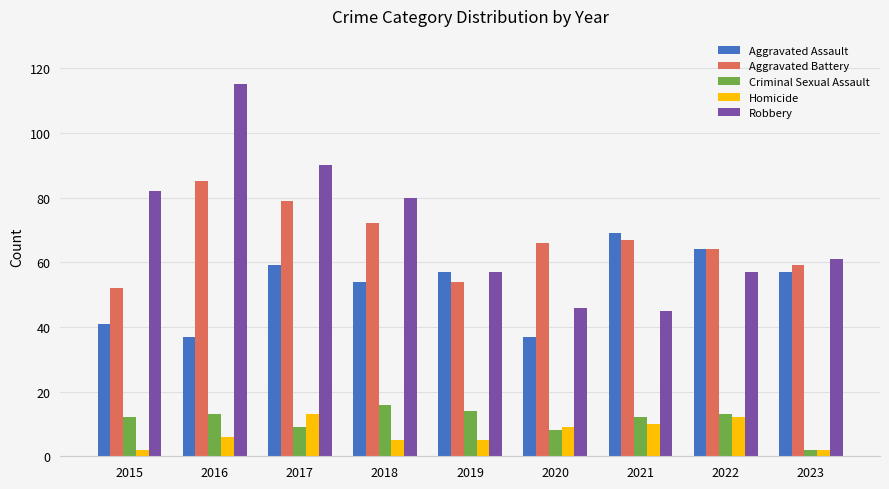

The Criminal Sexual Assault series shows 16 at 2018. True or false?

True